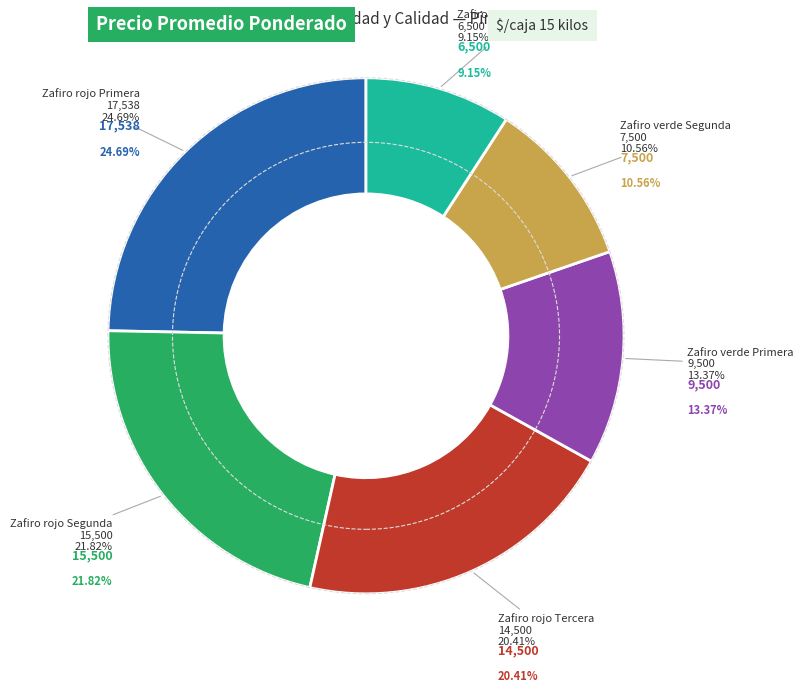

Is it true that Zafiro verde Primera is 13% of the pie?

True